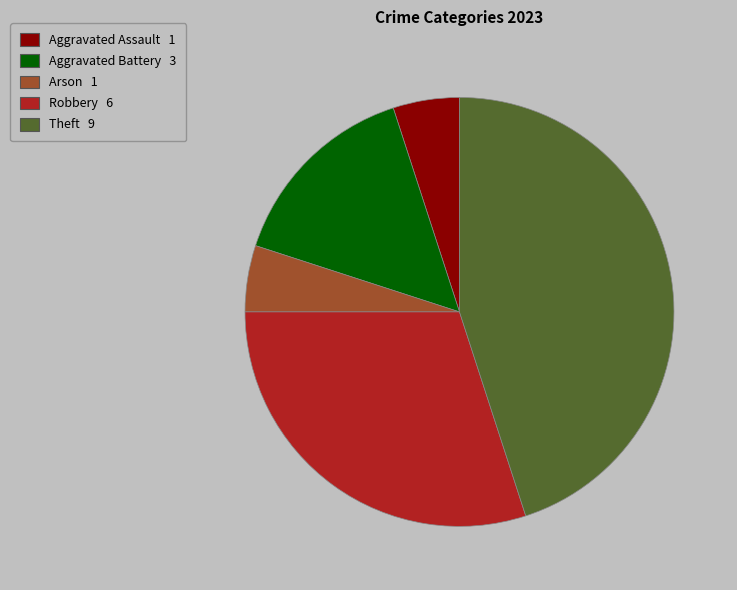

Is there any slice that represents more than half of the pie?

No